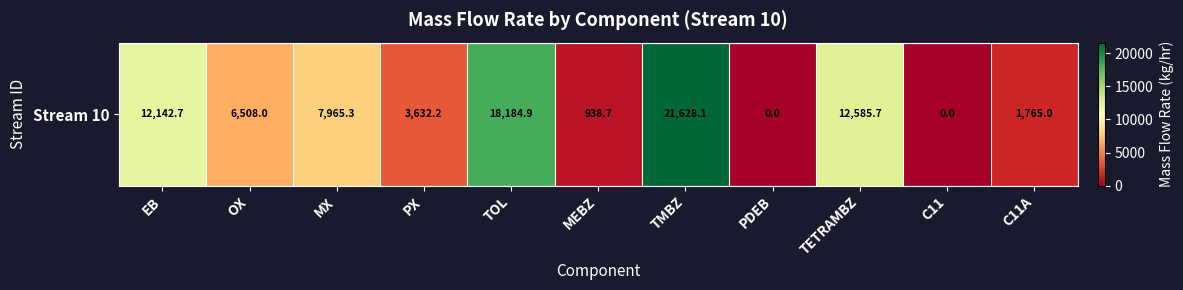

List the labels in order of value, largest first.

TMBZ, TOL, TETRAMBZ, EB, MX, OX, PX, C11A, MEBZ, PDEB, C11